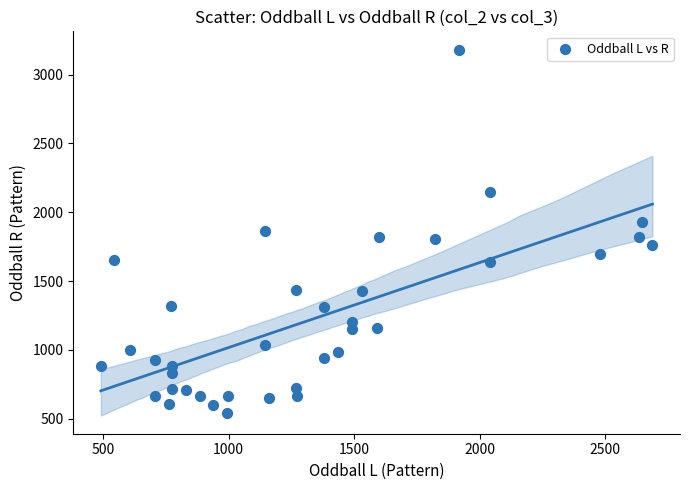

What is the range of X values (max minus min)?

2195